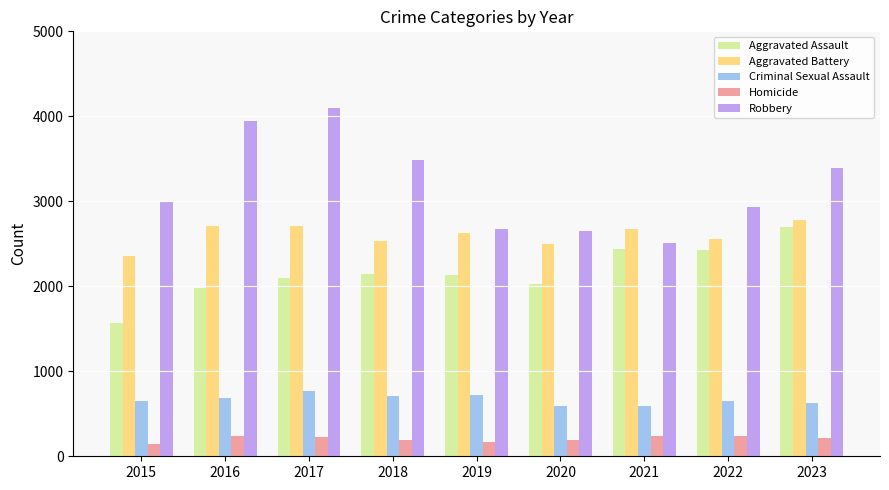

How many series are shown in this chart?

5